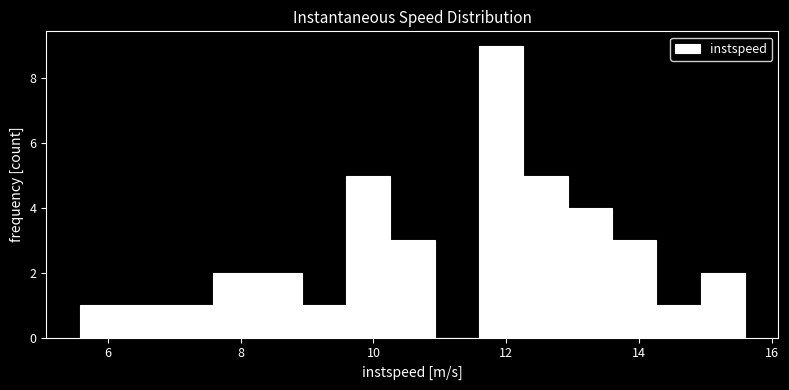

Read against the x-axis, roughly where is the centre of the tallest bar?

12.0